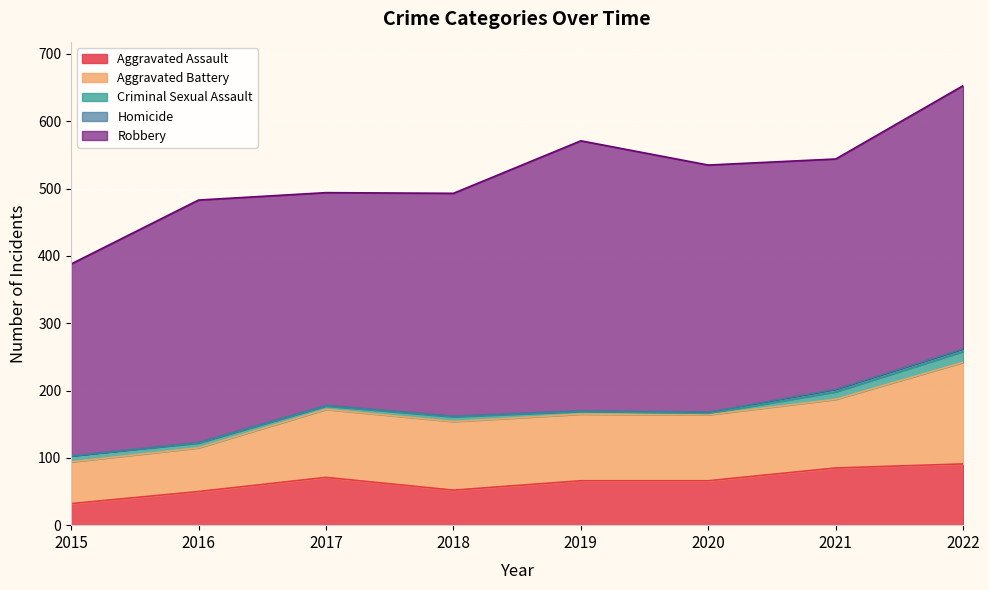

What is the value of the Aggravated Assault point at the 2nd from the left?

50